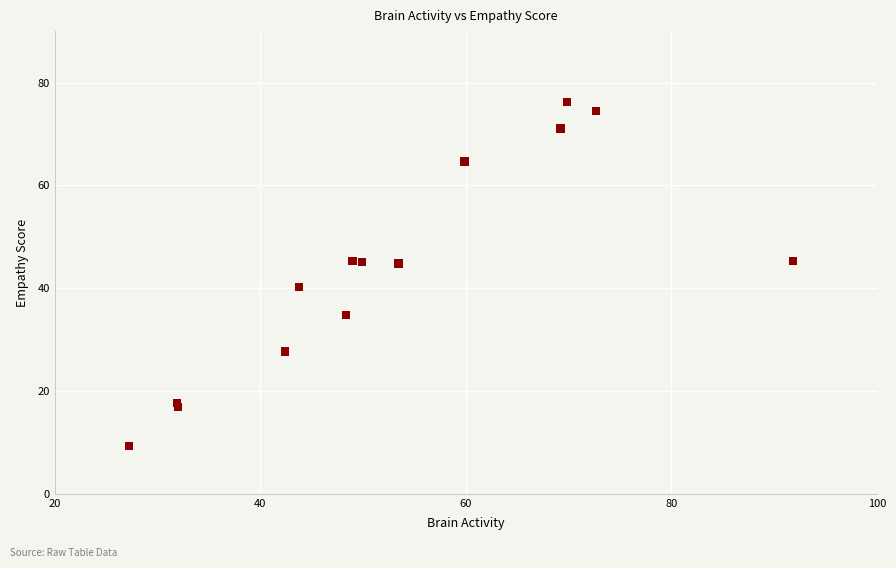

What Y value in the scatter plot is closest to 42?

40.2